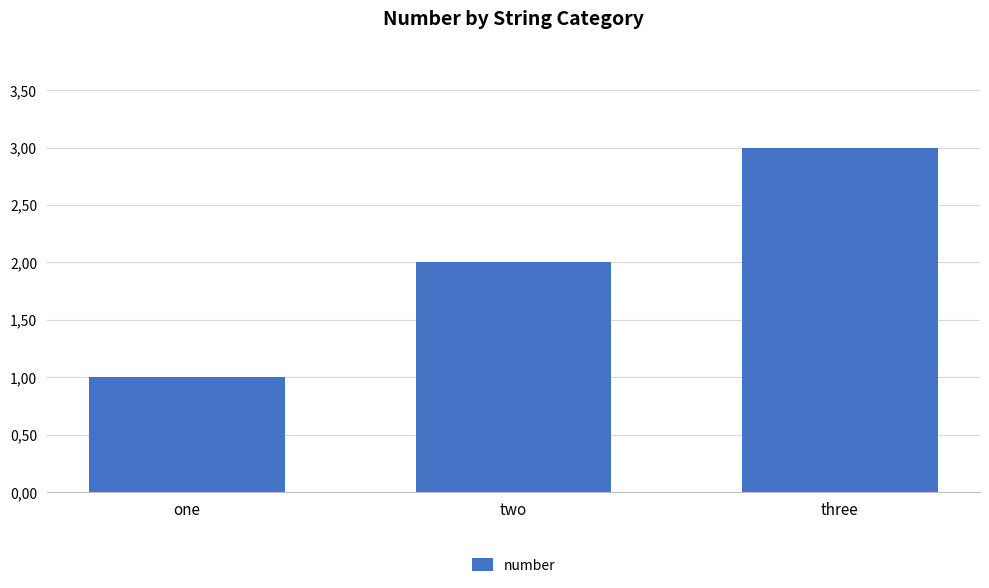

At which category does the chart reach its peak across all series?

three